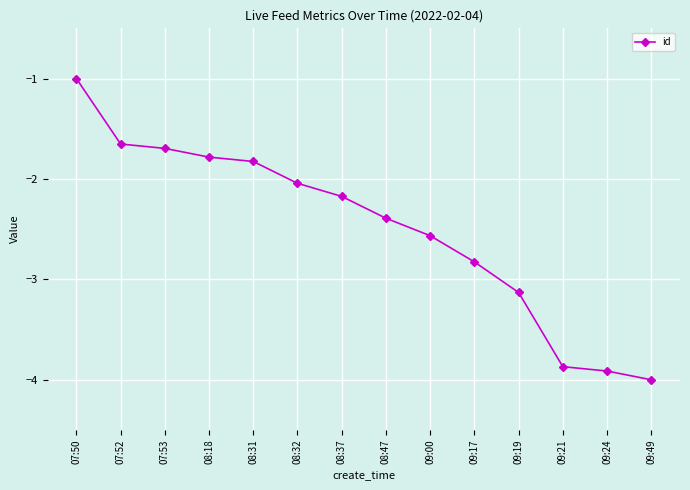

At which label does the data first exceed -2?

07:50